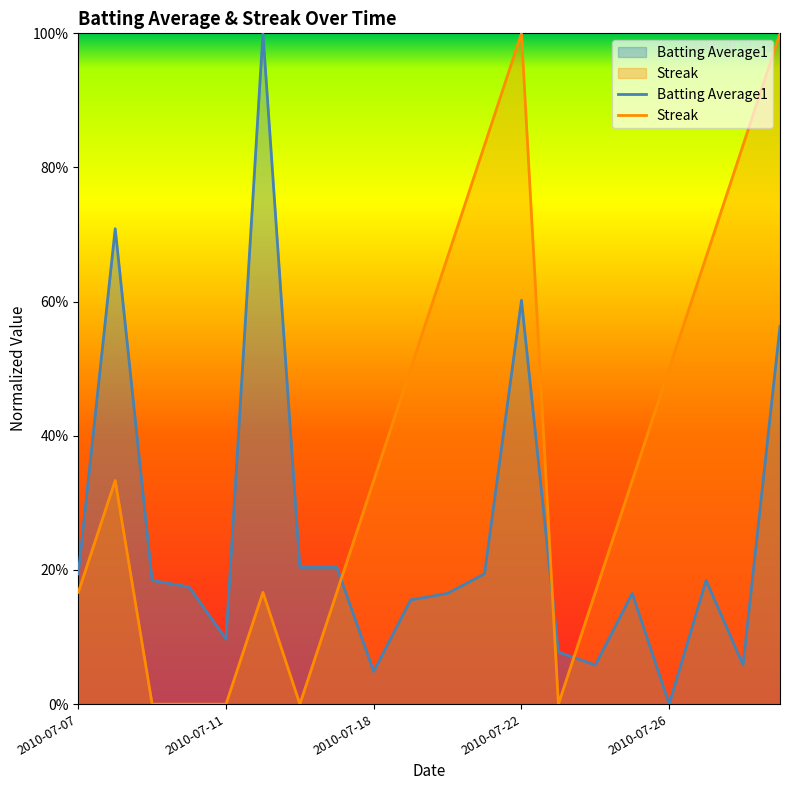

True or false: Batting Average1 has more than 2 points higher than both neighbors.

True